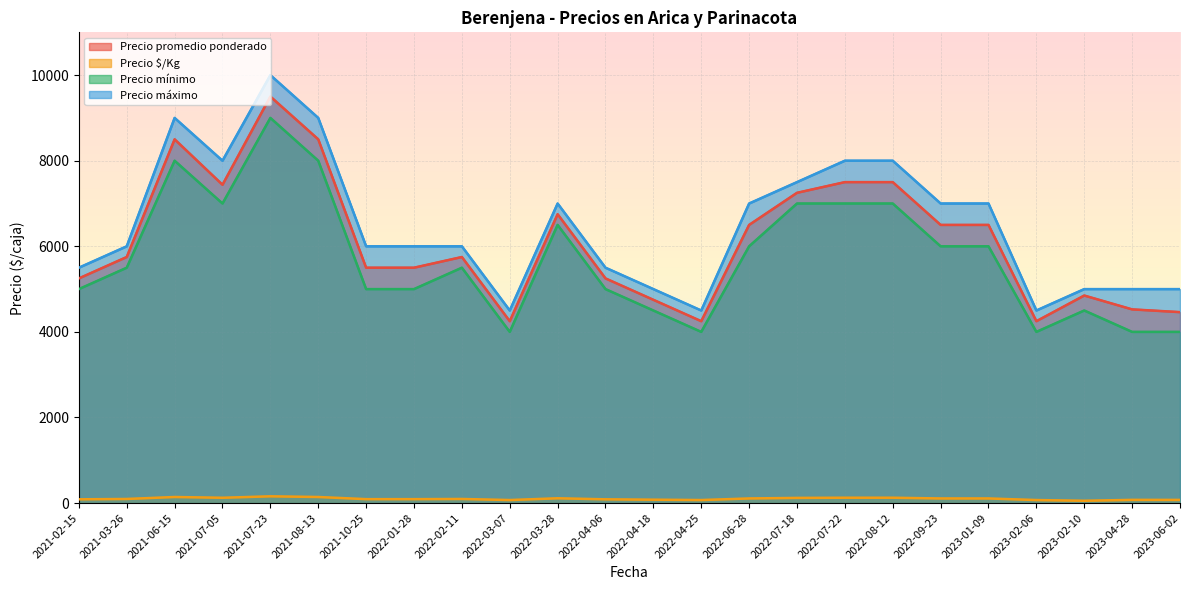

What are all the series names shown in the legend?

Precio promedio ponderado, Precio $/Kg, Precio mínimo, Precio máximo